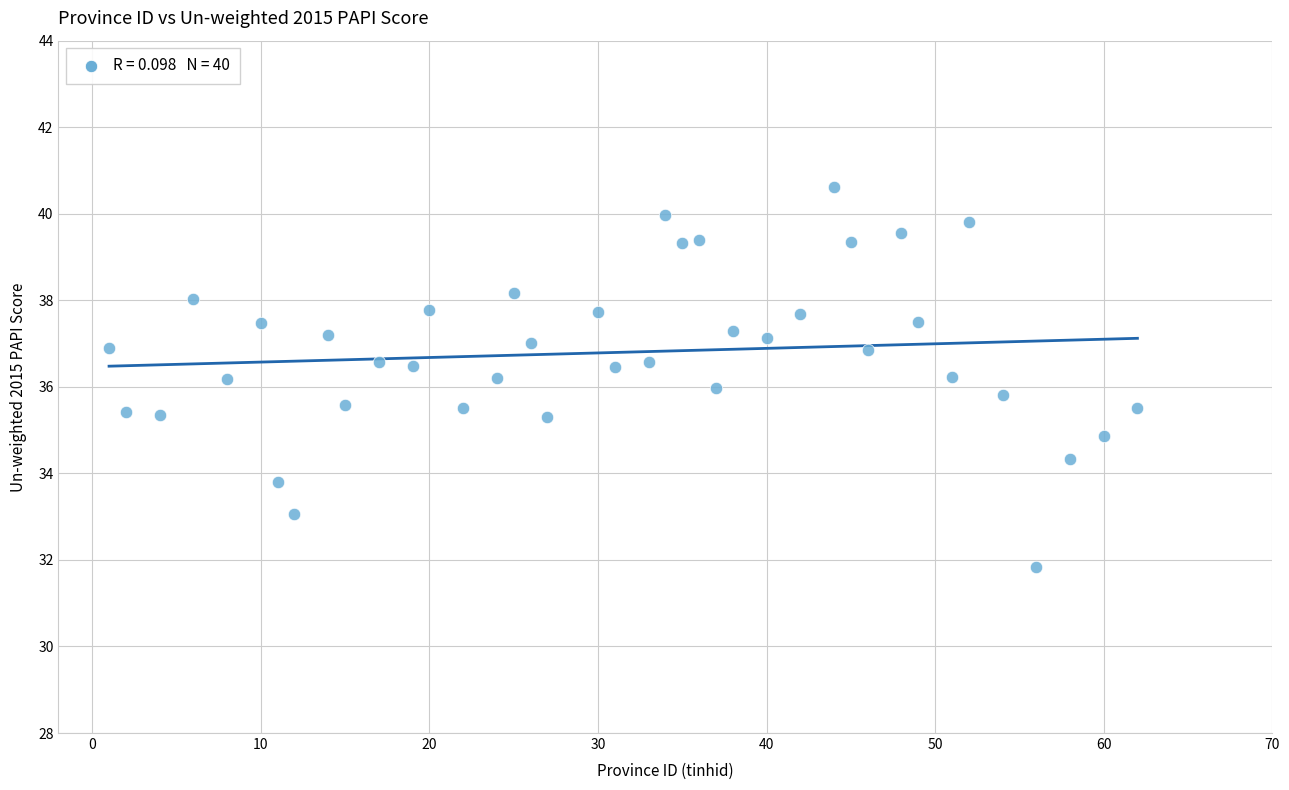

What is the range of Y values (max minus min)?

8.8